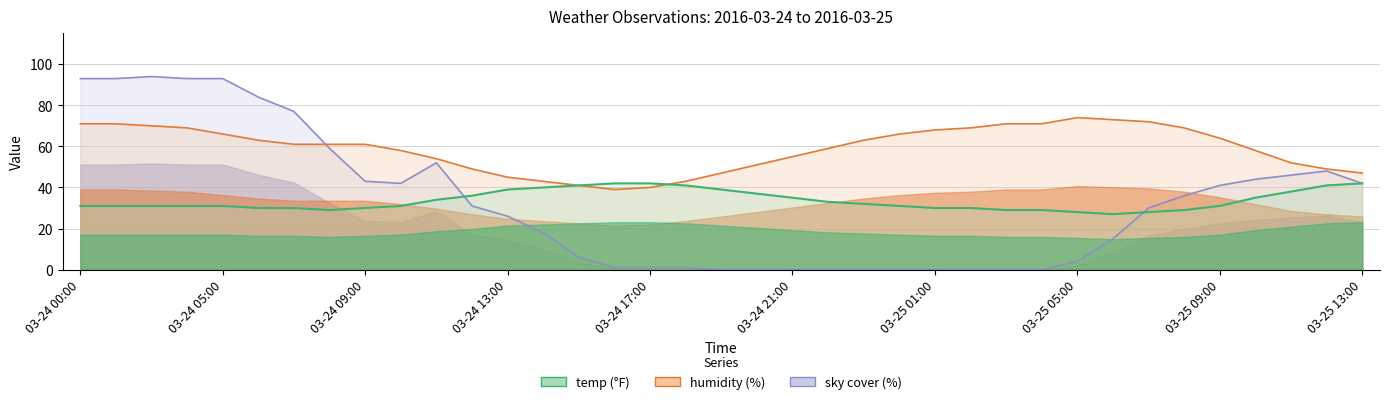

List the series in order of their peak value, lowest first.

temp, humidity, sky